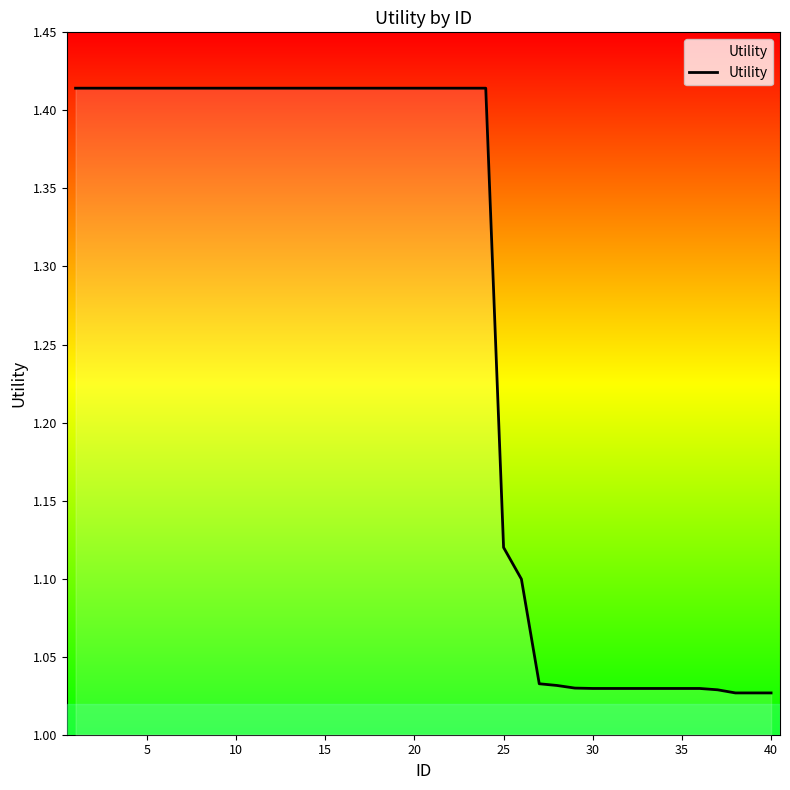

What is the difference between the maximum and minimum values?

0.4